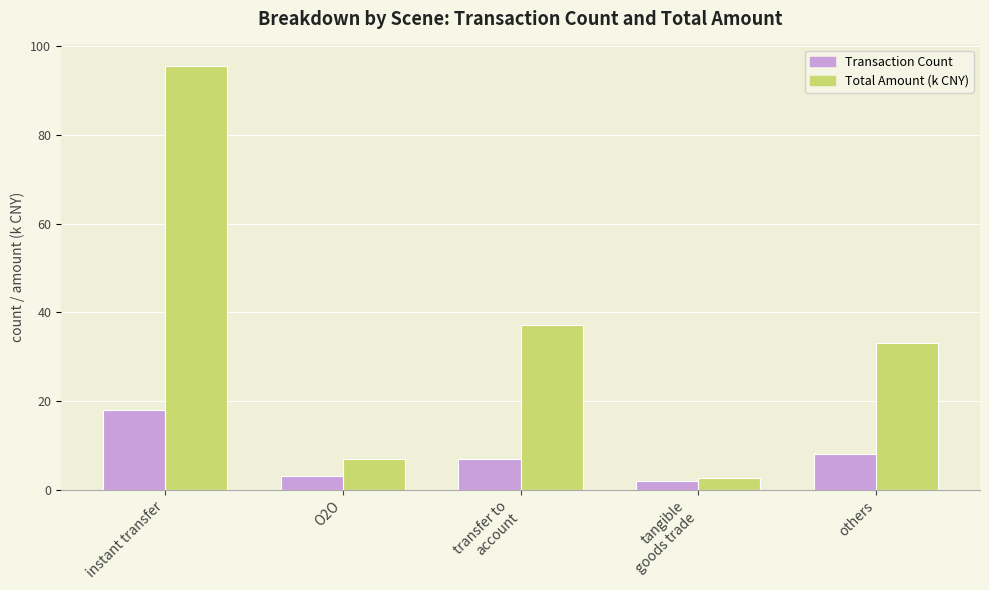

Reading right to left, what are all the values shown in this chart?

Transaction Count: others=8.0	tangible
goods trade=2.0	transfer to
account=7.0	O2O=3.0	instant transfer=18.0
Total Amount (k CNY): others=33.0	tangible
goods trade=2.6	transfer to
account=37.2	O2O=7.0	instant transfer=95.6